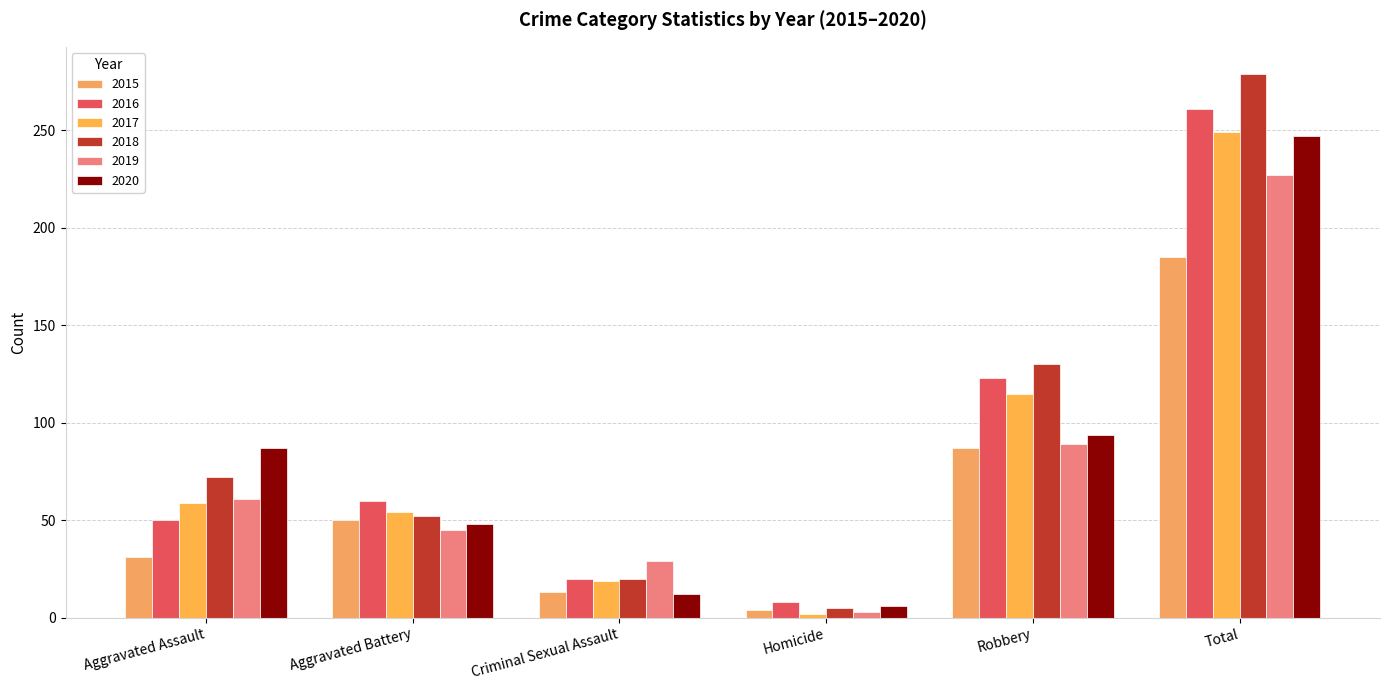

Where is 2018 nearest to the value 142?

Robbery